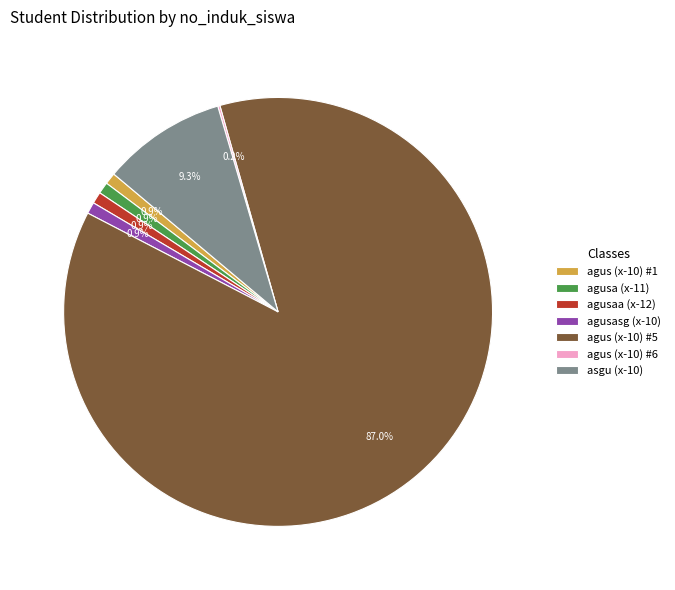

What is the largest slice in the pie chart?

agus (x-10) #5